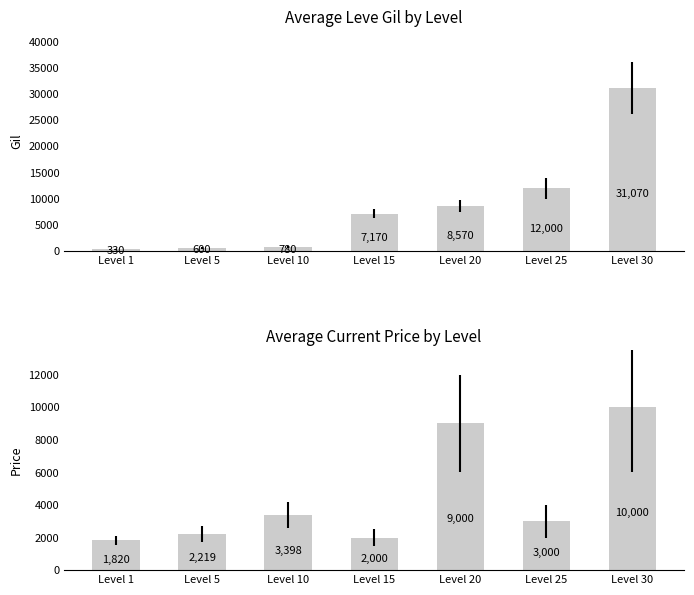

How many values in the Avg Leve Gil series exceed 7170?

3